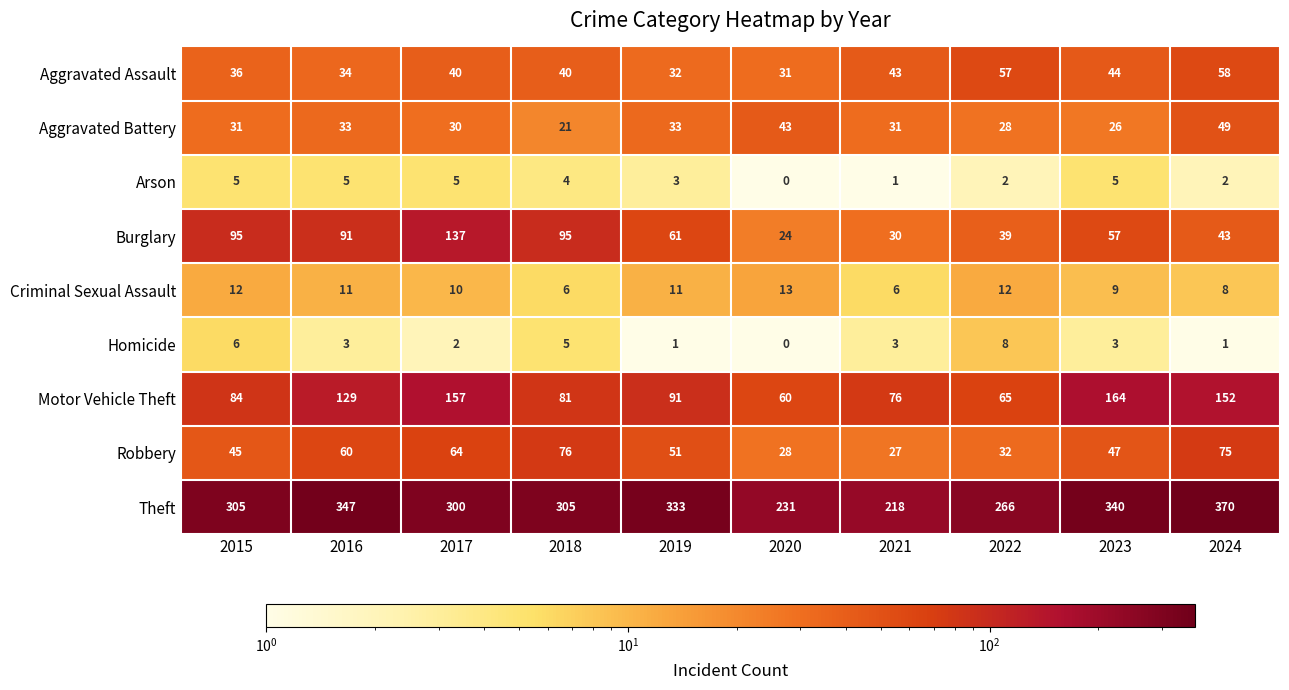

Which series has the largest range (max minus min)?

Theft